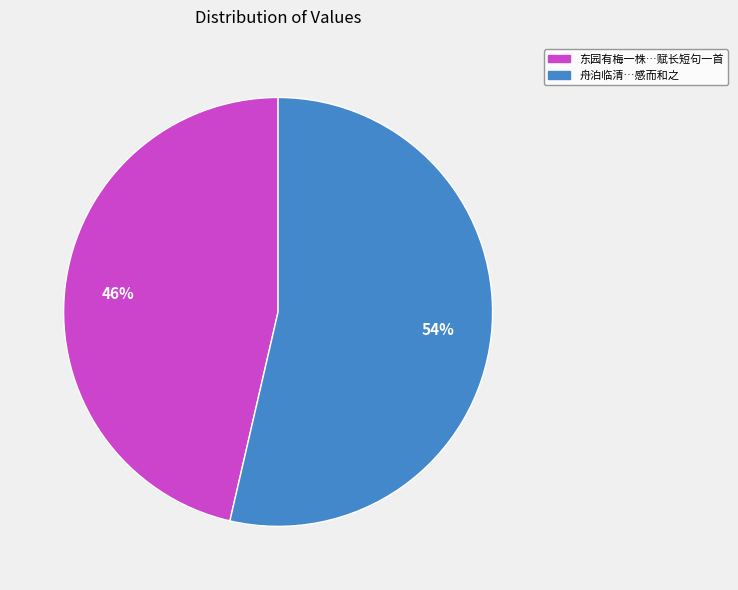

How many segments does this pie chart have?

2